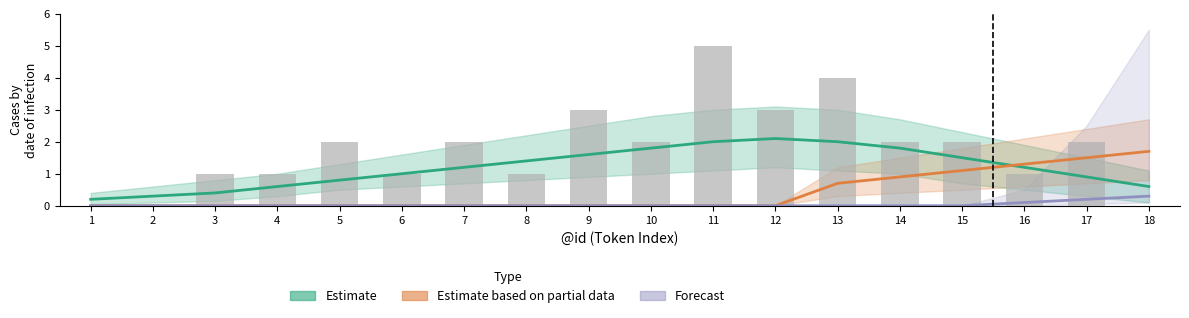

What is the average value of the Estimate series?

1.2